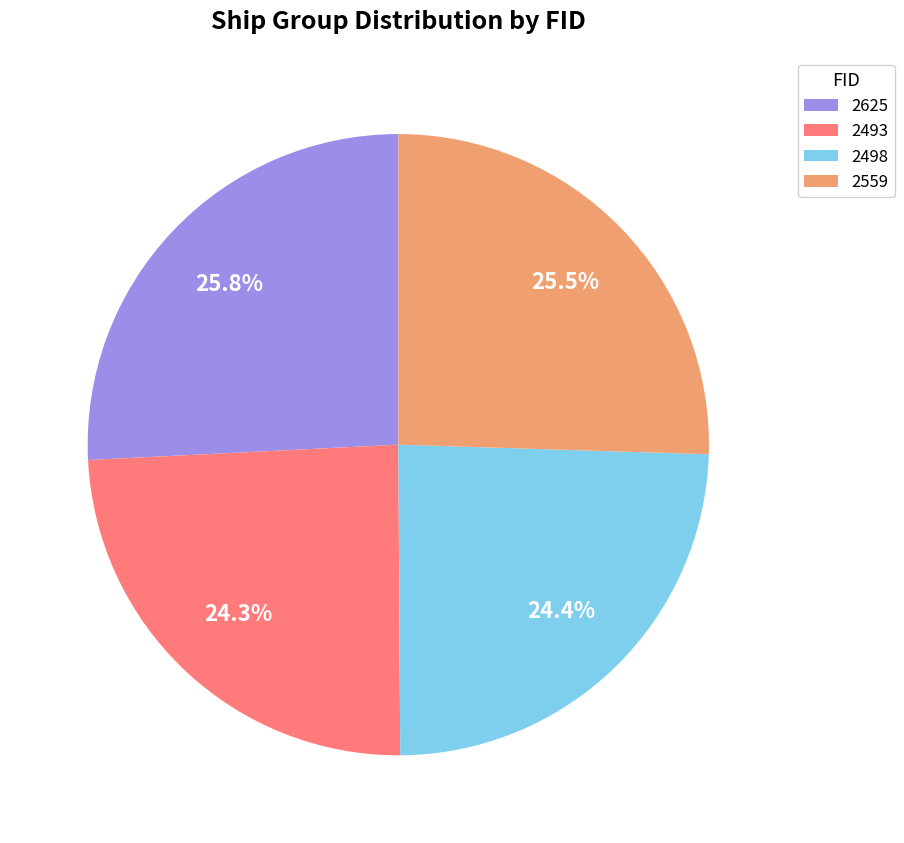

Is it true that 2559 is 16% of the pie?

False